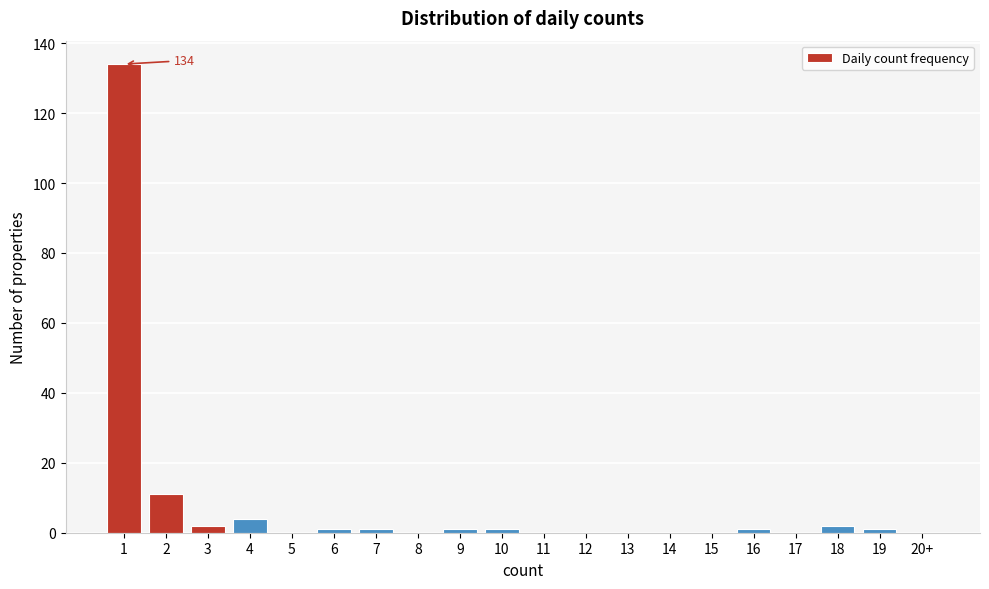

Reading left to right, transcribe all the data shown in this chart.

1=134	2=11	3=2	4=4	5=0	6=1	7=1	8=0	9=1	10=1	11=0	12=0	13=0	14=0	15=0	16=1	17=0	18=2	19=1	20+=0